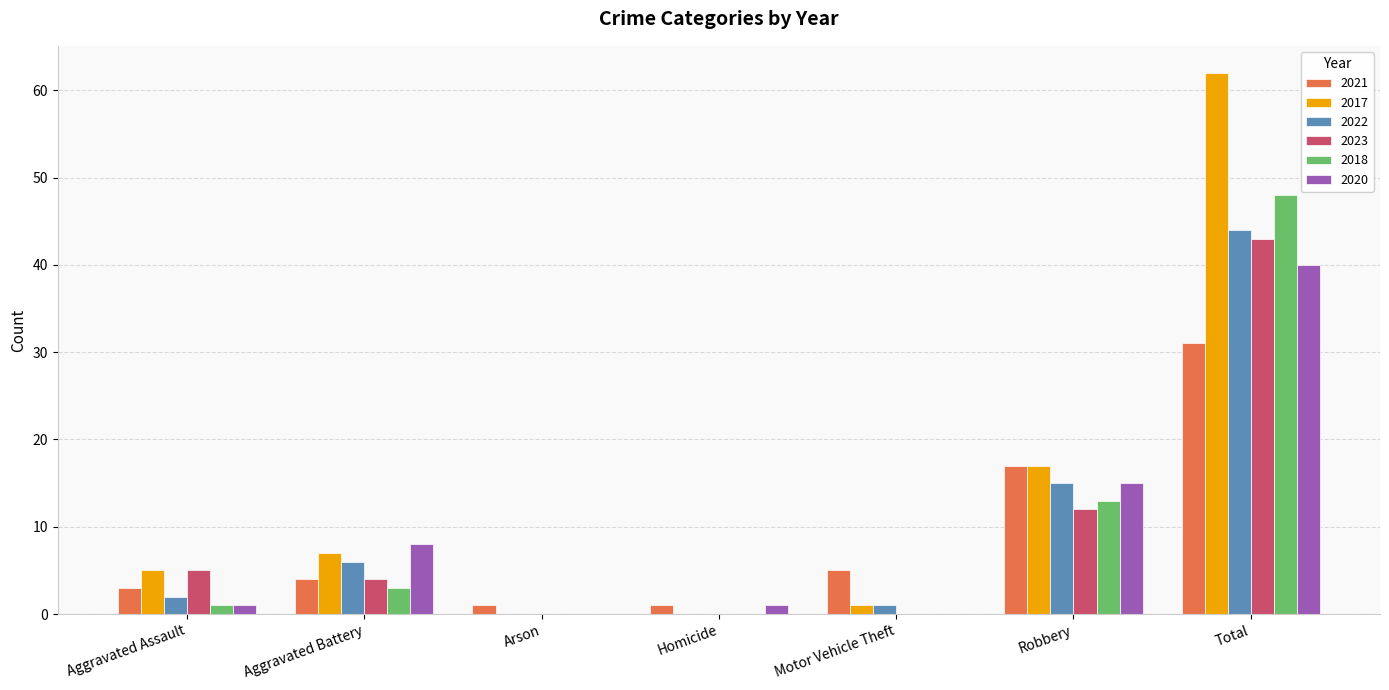

Reading left to right, what are all the values shown in this chart?

2021: 3	4	1	1	5	17	31
2017: 5	7	0	0	1	17	62
2022: 2	6	0	0	1	15	44
2023: 5	4	0	0	0	12	43
2018: 1	3	0	0	0	13	48
2020: 1	8	0	1	0	15	40